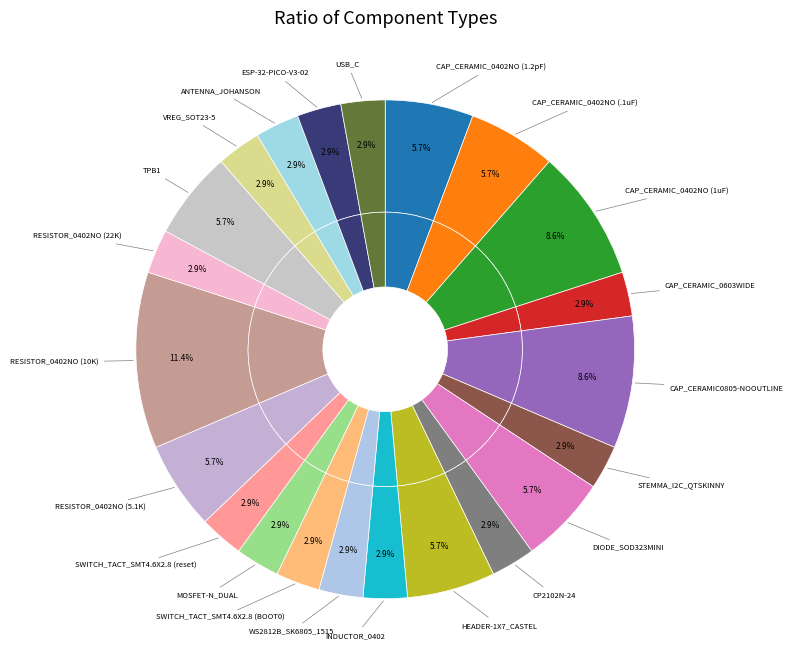

What portion of the pie excludes SWITCH_TACT_SMT4.6X2.8 (BOOT0)?

97.1%